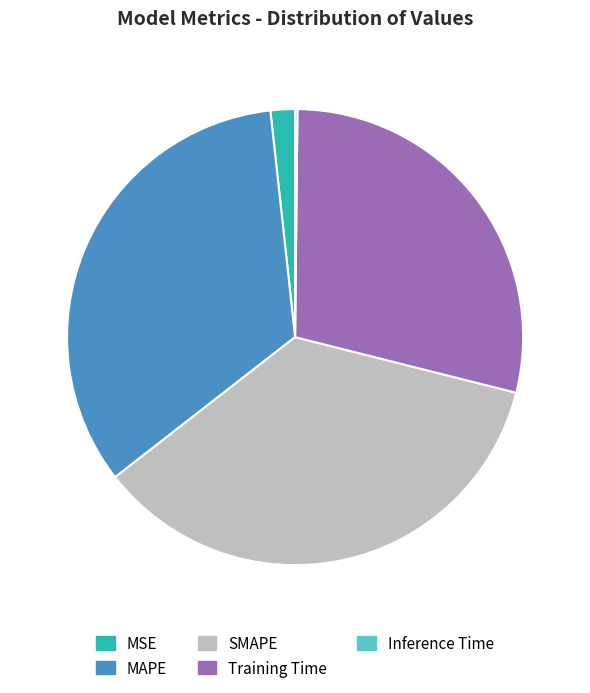

Is it true that MAPE is 26% of the pie?

False